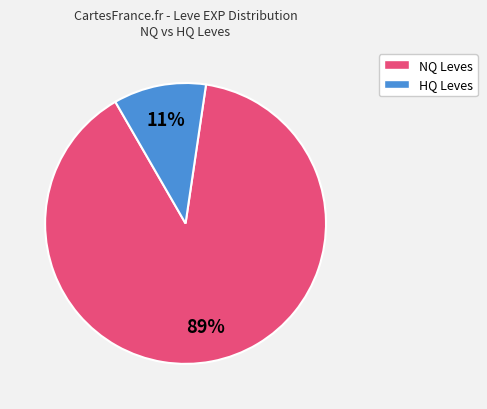

Is there a majority slice in this chart?

Yes